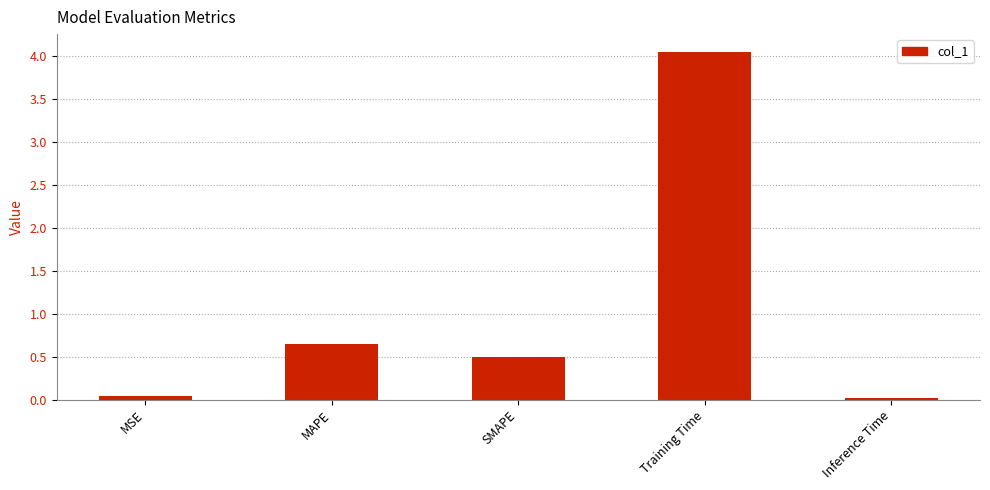

Which has a higher value, Training Time or Inference Time?

Training Time